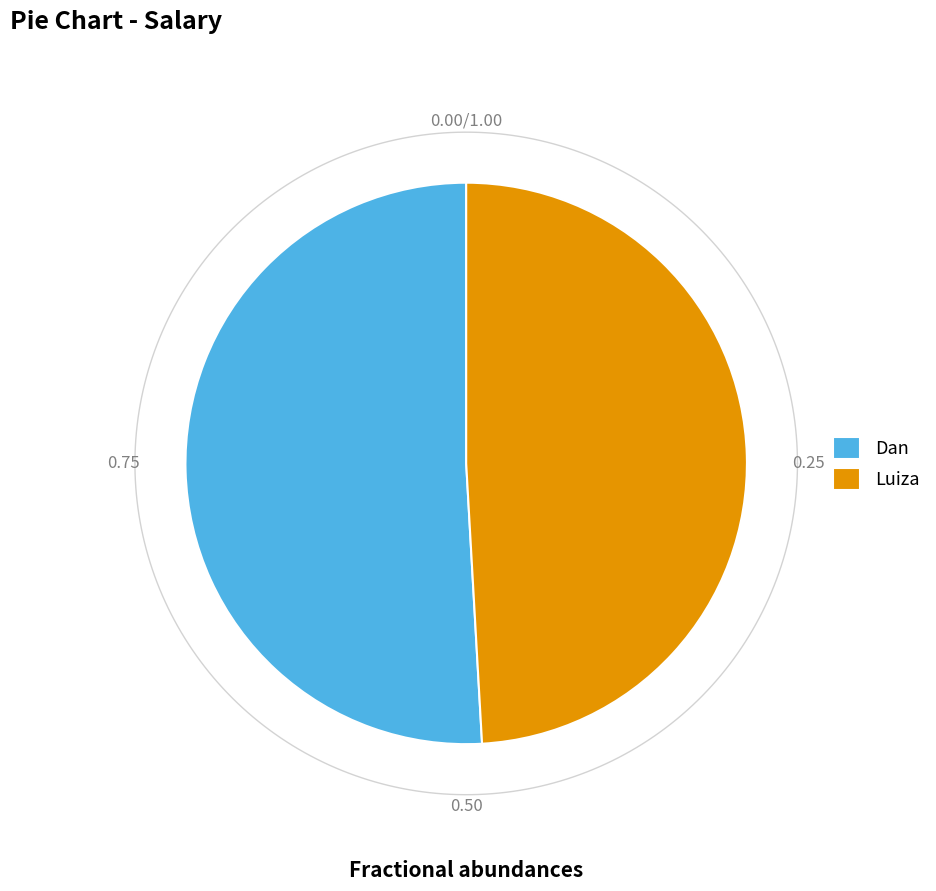

Which category has the smallest portion of the pie?

Luiza